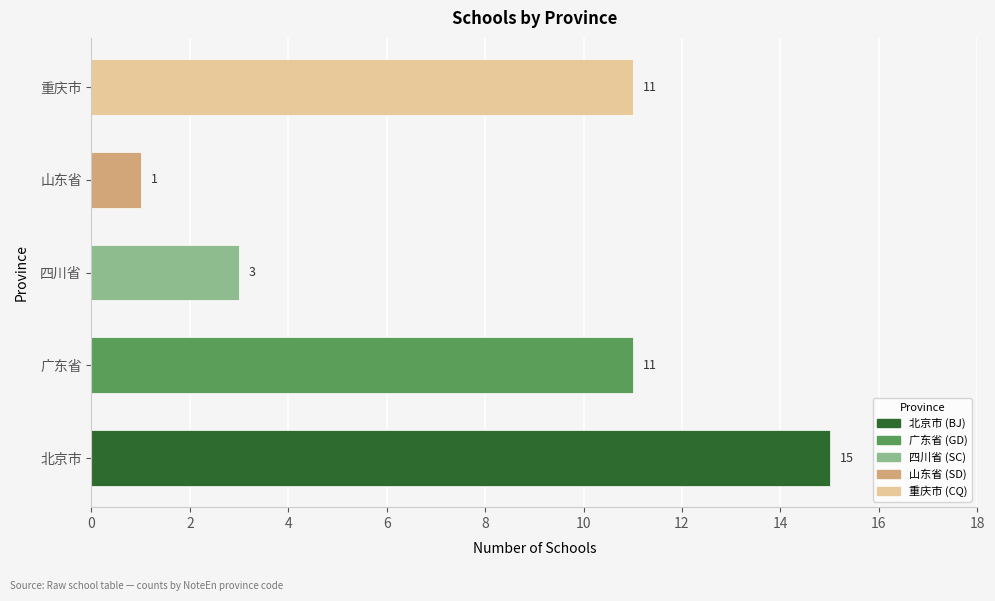

What is the change in value from 北京市 to 重庆市?

-4